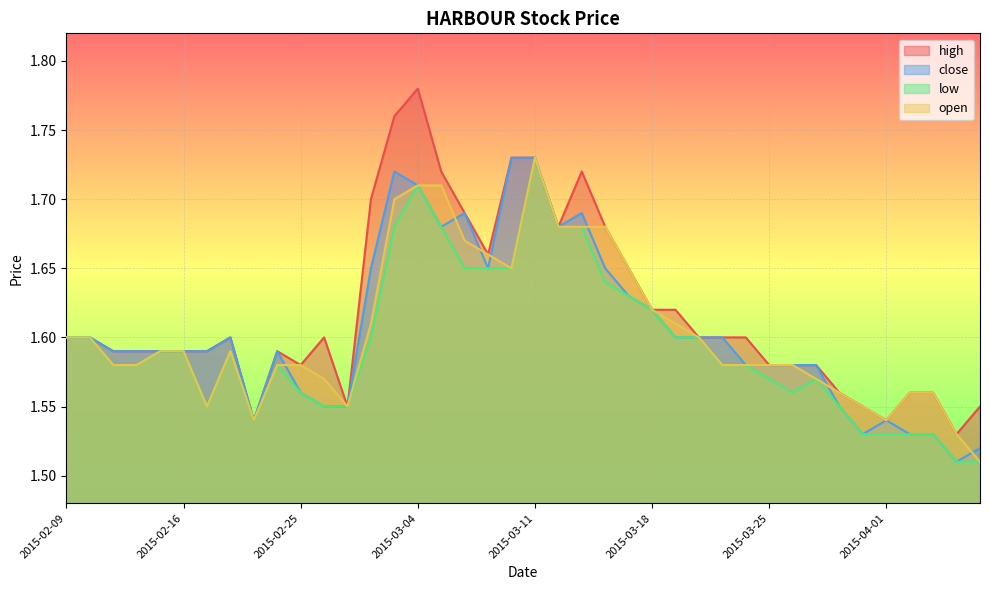

Where do close and open first cross each other?

2015-02-24 and 2015-02-25